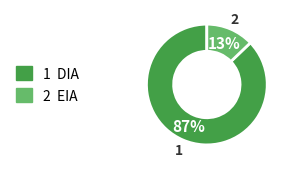

How many segments does this pie chart have?

2